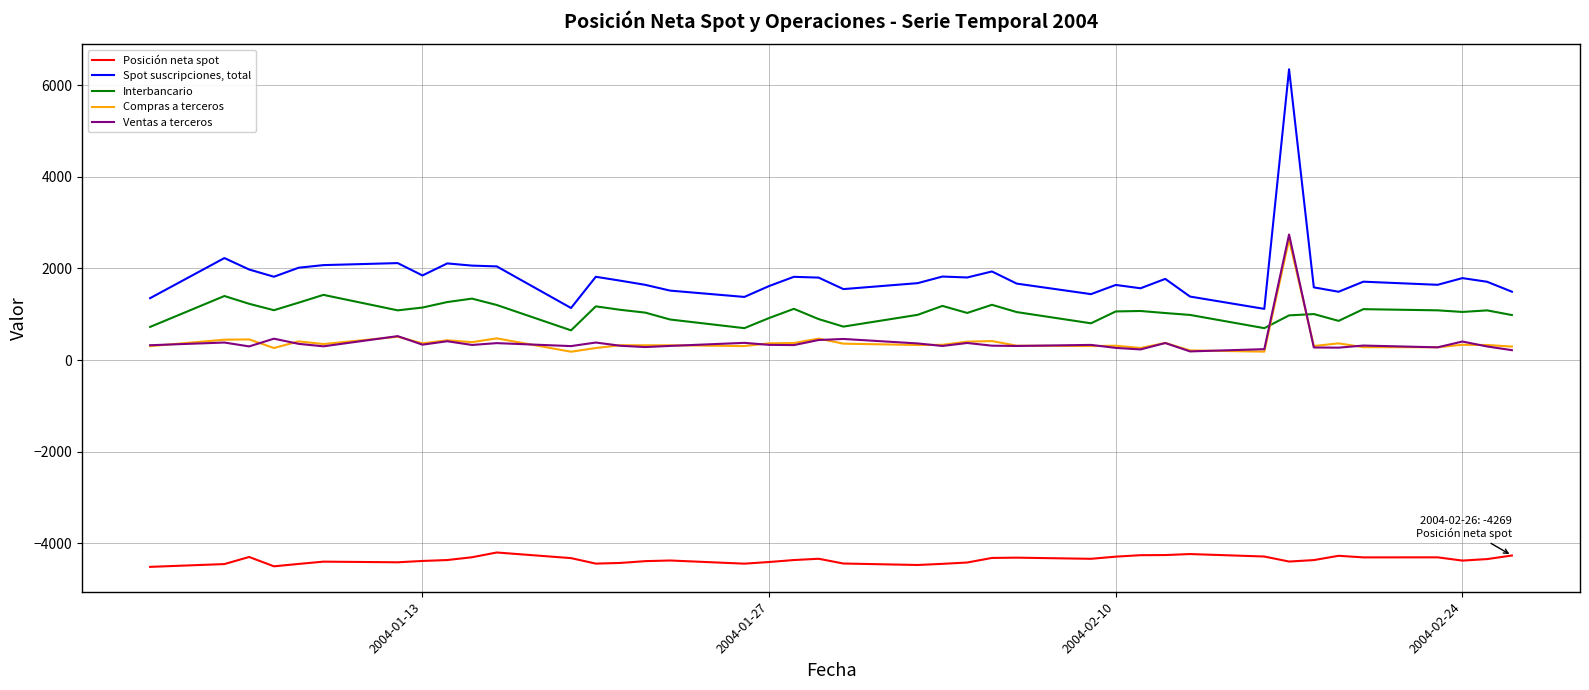

Which series has the largest total across all categories?

Spot suscripciones, total